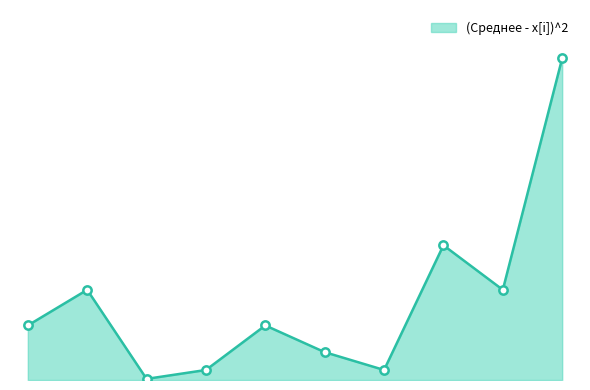

What is the minimum value shown in the chart?

0.2